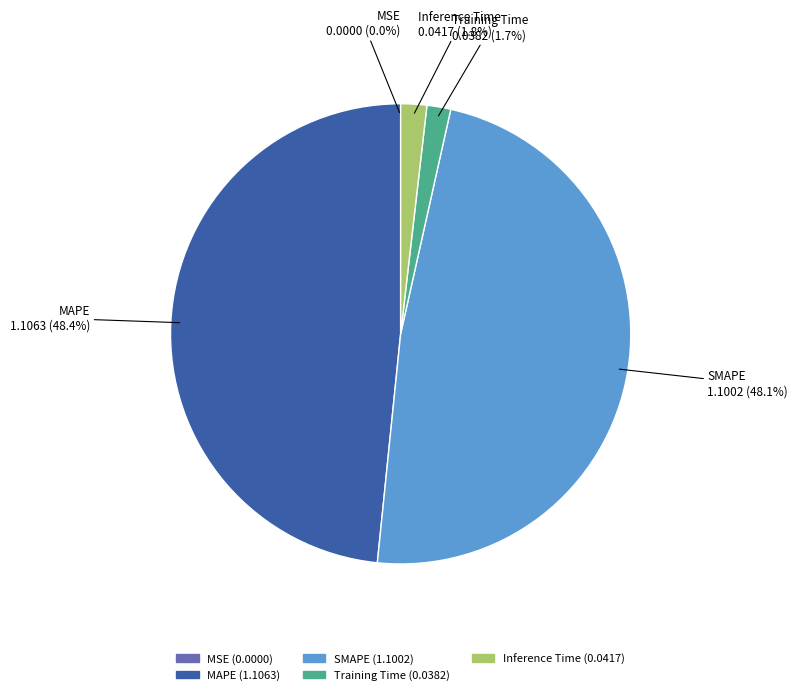

To the nearest percent, what is the difference between the largest and smallest slice percentages?

48%